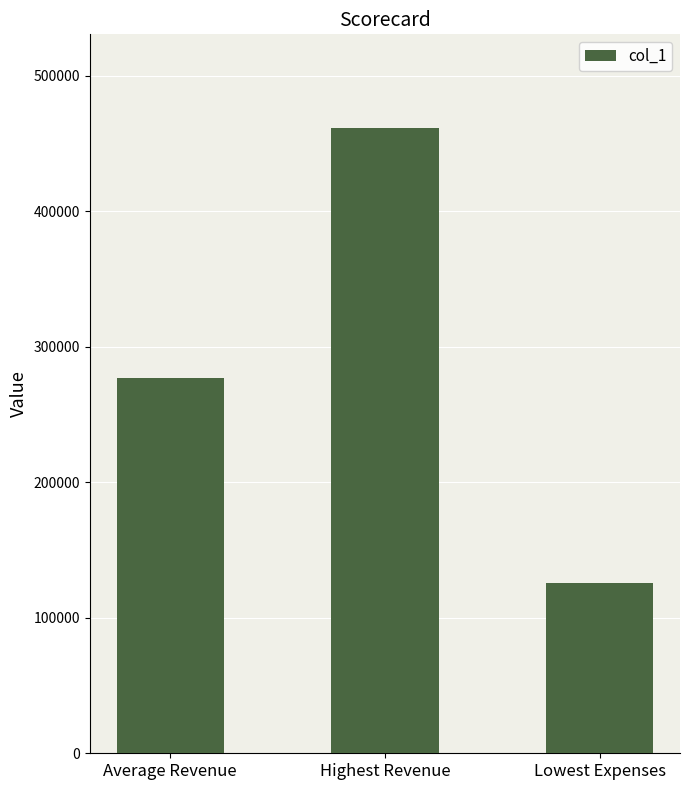

What is the change in value from Average Revenue to Lowest Expenses?

-151667.5